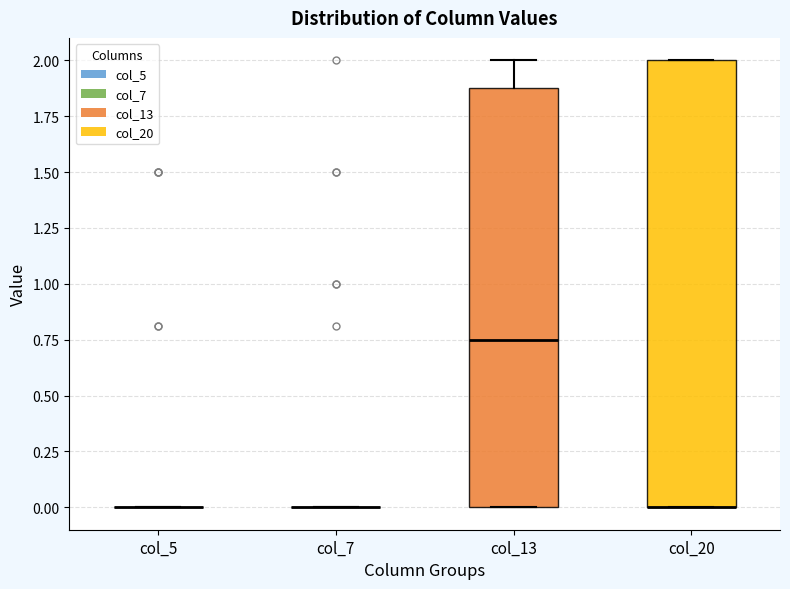

Reading left to right, transcribe this box plot: for each box, give where its median line is, the range the box spans, and where its two whiskers end, as read against the y-axis. The values are not printed on the chart, so give them approximately, as read against the axis.

col_5: box collapsed to a line at 0.00, whiskers 0.00 to 0.00
col_7: box collapsed to a line at 0.00, whiskers 0.00 to 0.00
col_13: median 0.75, box 0.00 to 1.90, whiskers 0.00 to 2.00
col_20: median 0.00 (drawn on the box's lower edge), box 0.00 to 2.00, whiskers 0.00 to 2.00